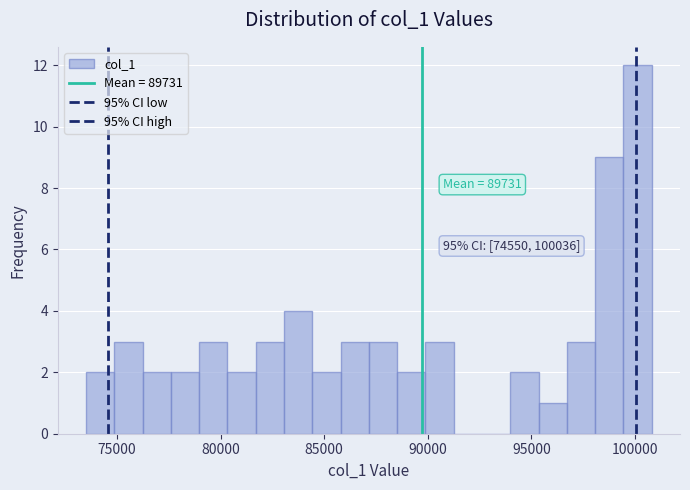

Around what value on the x-axis is the tallest bar? Give the approximate position of its centre, as read against the axis.

100000